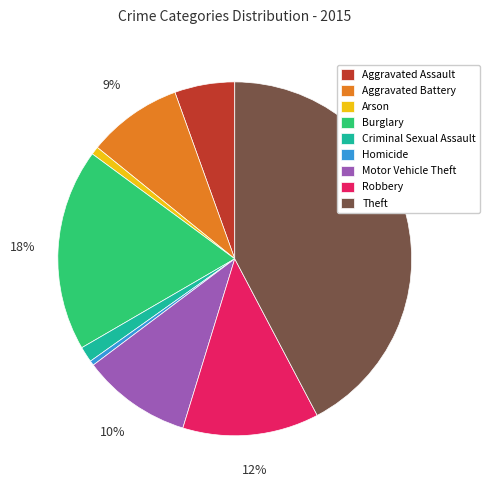

Does any single category account for the majority?

No